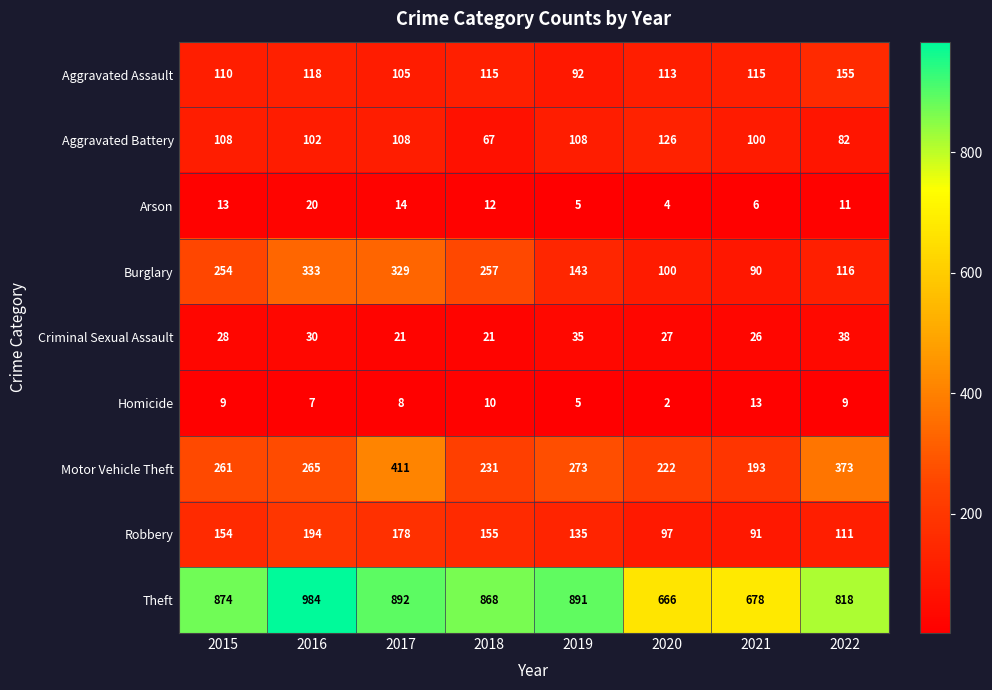

What is the total value across all series at 2022?

1713